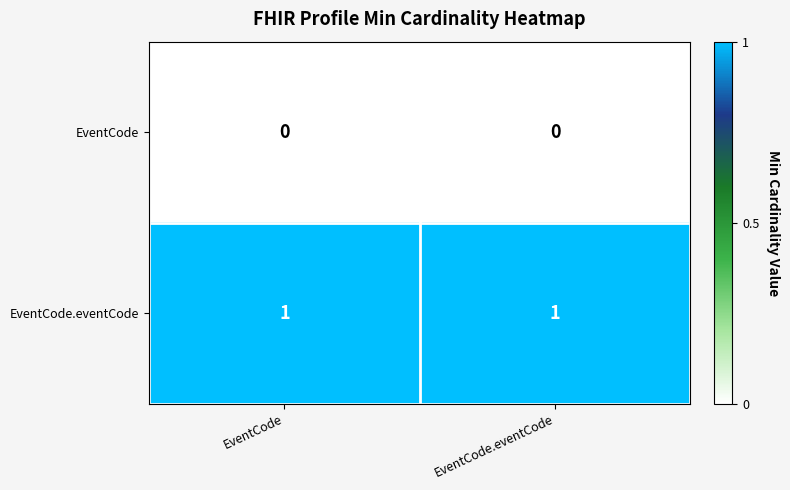

Which series has the largest total across all categories?

EventCode.eventCode